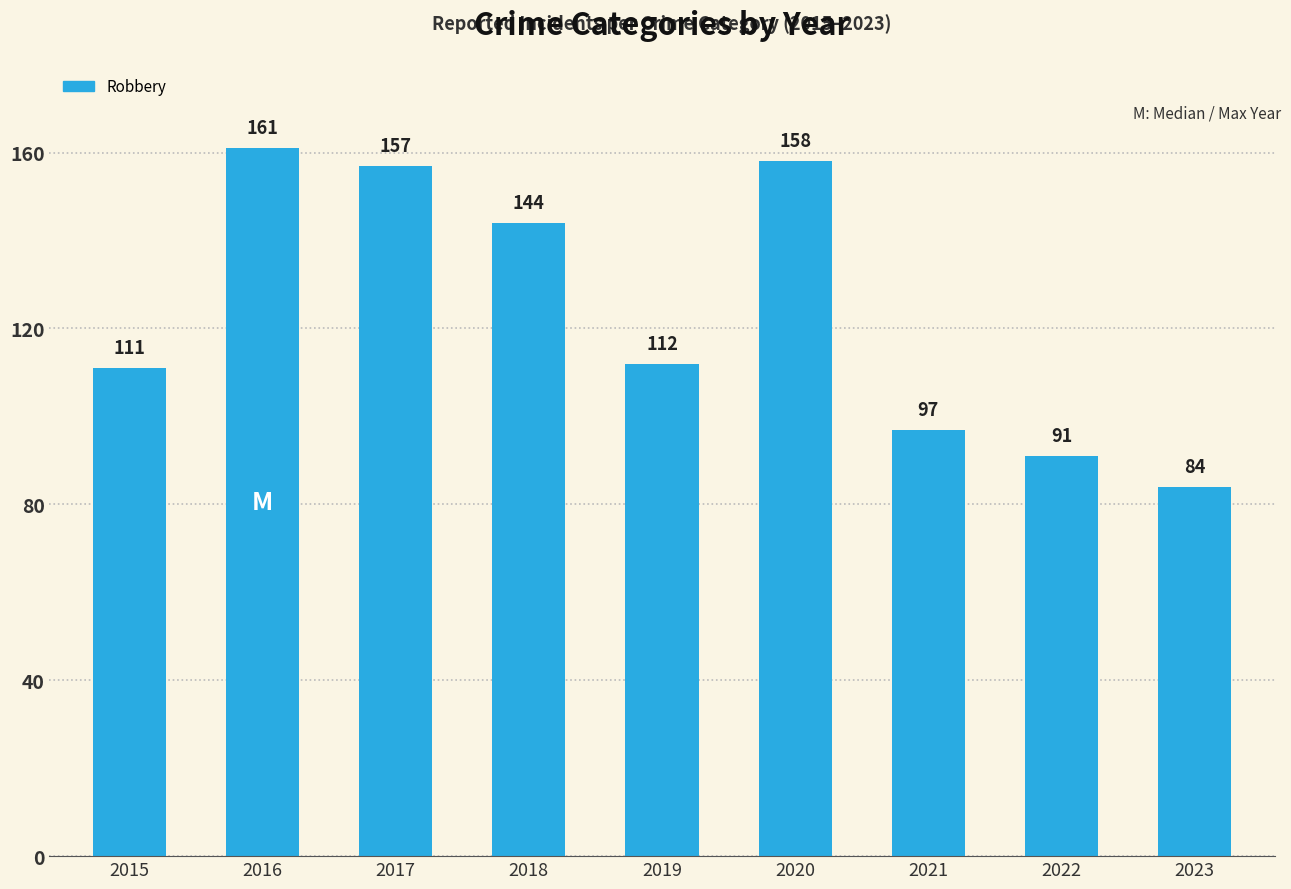

Rank the categories by value from lowest to highest.

2023, 2022, 2021, 2015, 2019, 2018, 2017, 2020, 2016